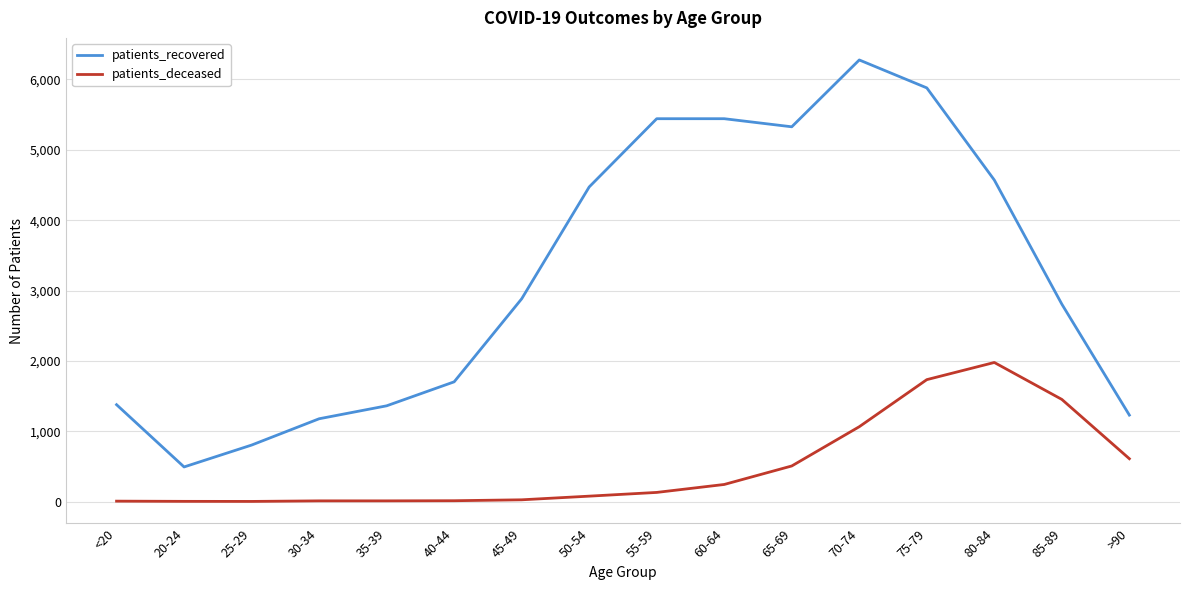

At which label is patients_recovered closest to 3384?

45-49